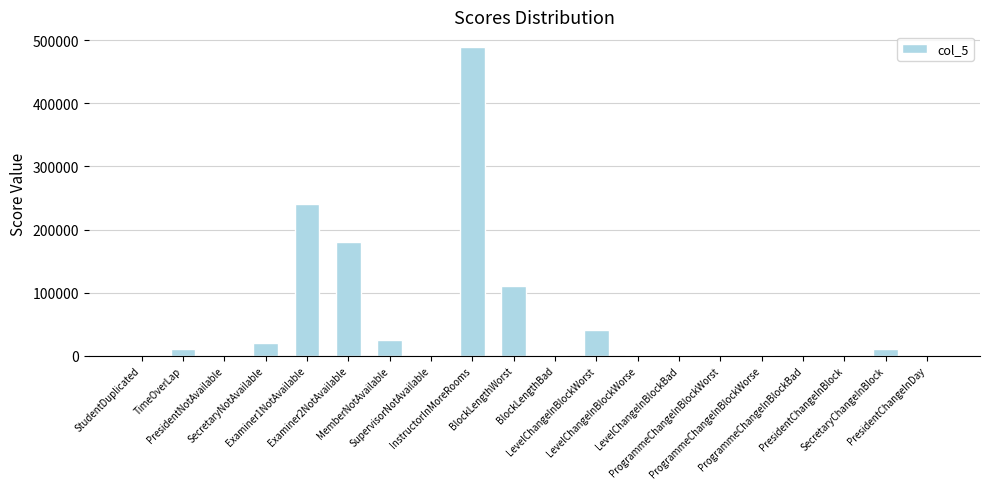

True or false: the data shows 142786 at InstructorInMoreRooms.

False